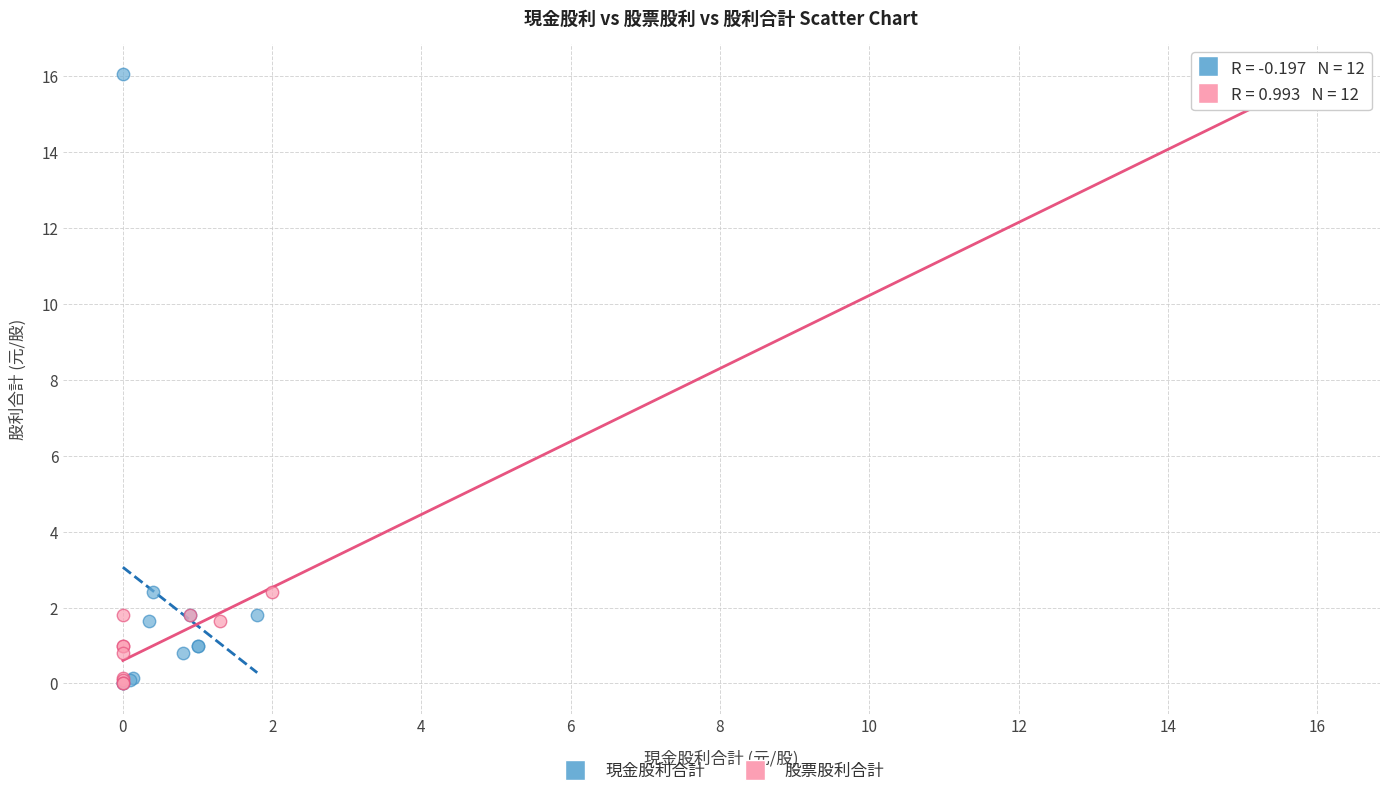

What are all the series names shown in the legend?

現金股利合計, 股票股利合計